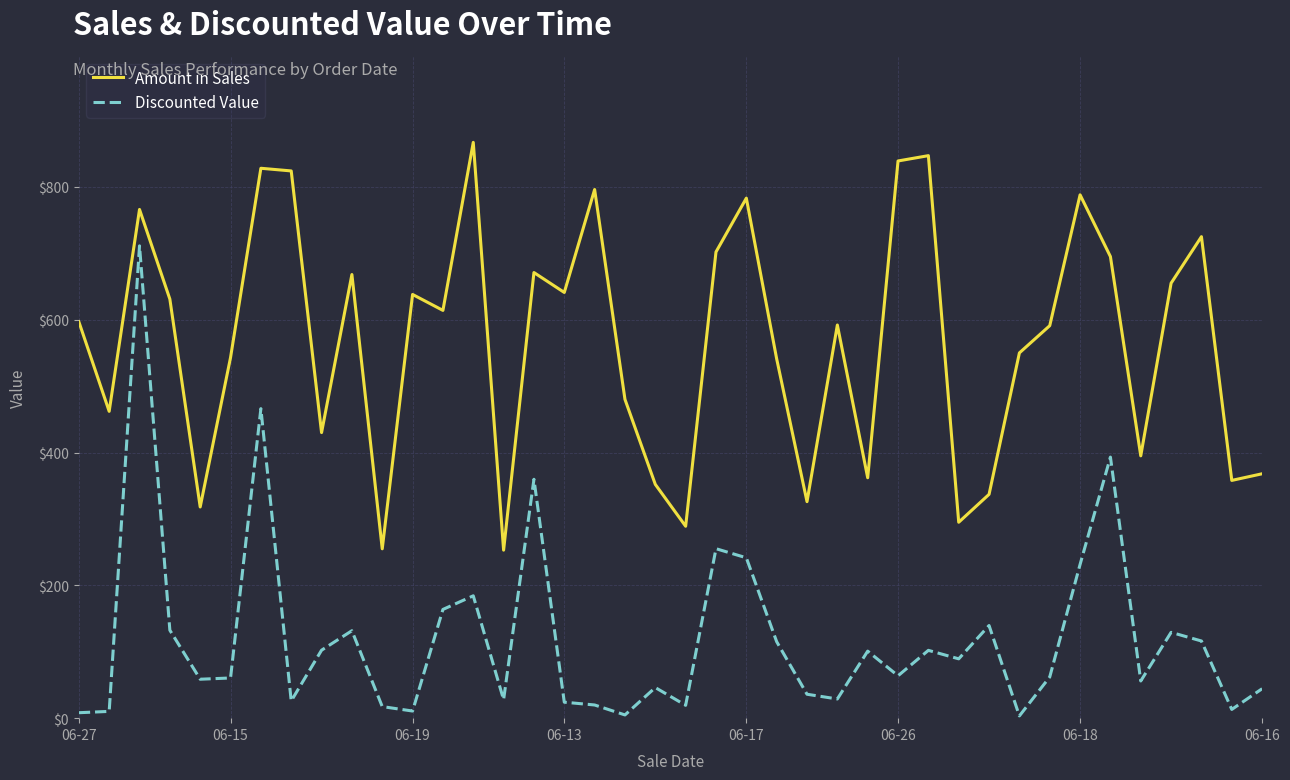

Rank the series by their maximum value, from lowest to highest.

Discounted Value, Amount in Sales